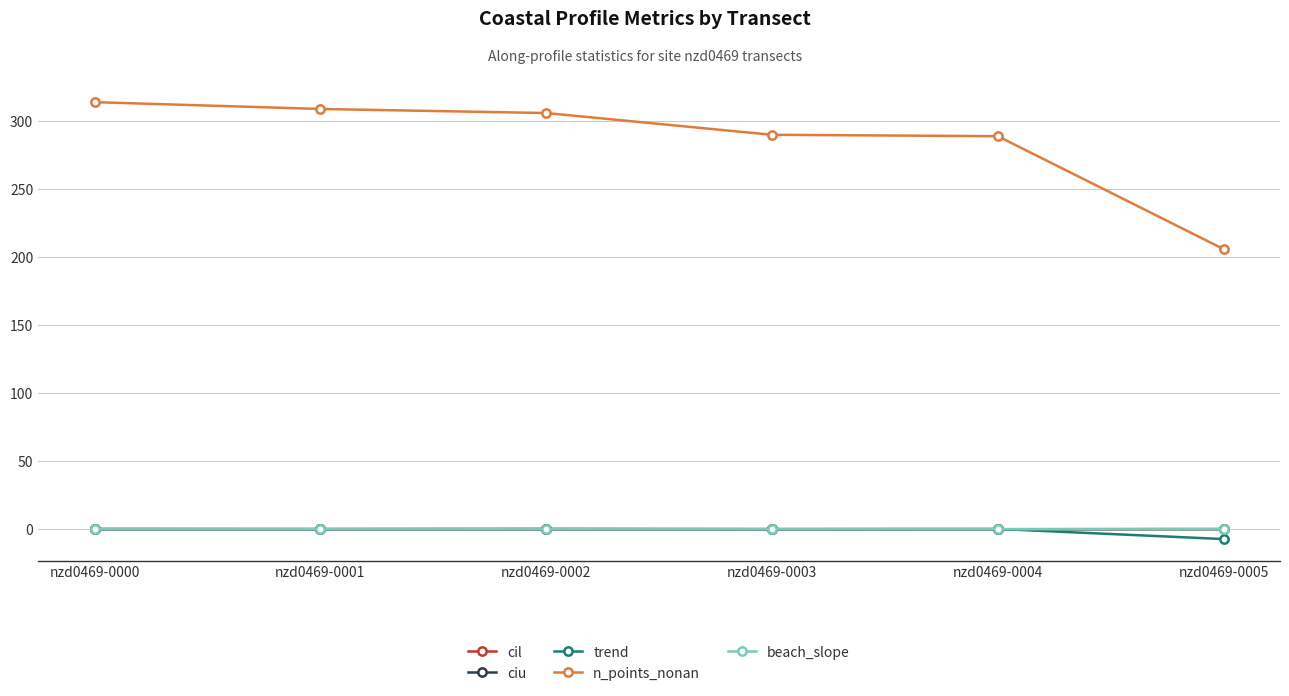

Which label corresponds to the smallest value in the chart?

nzd0469-0005